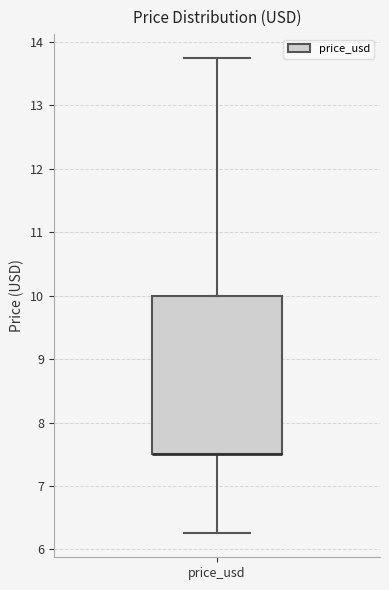

Where is the lower edge of the box for price_usd on the y-axis? The values are not printed on the chart, so give them approximately, as read against the axis.

7.5